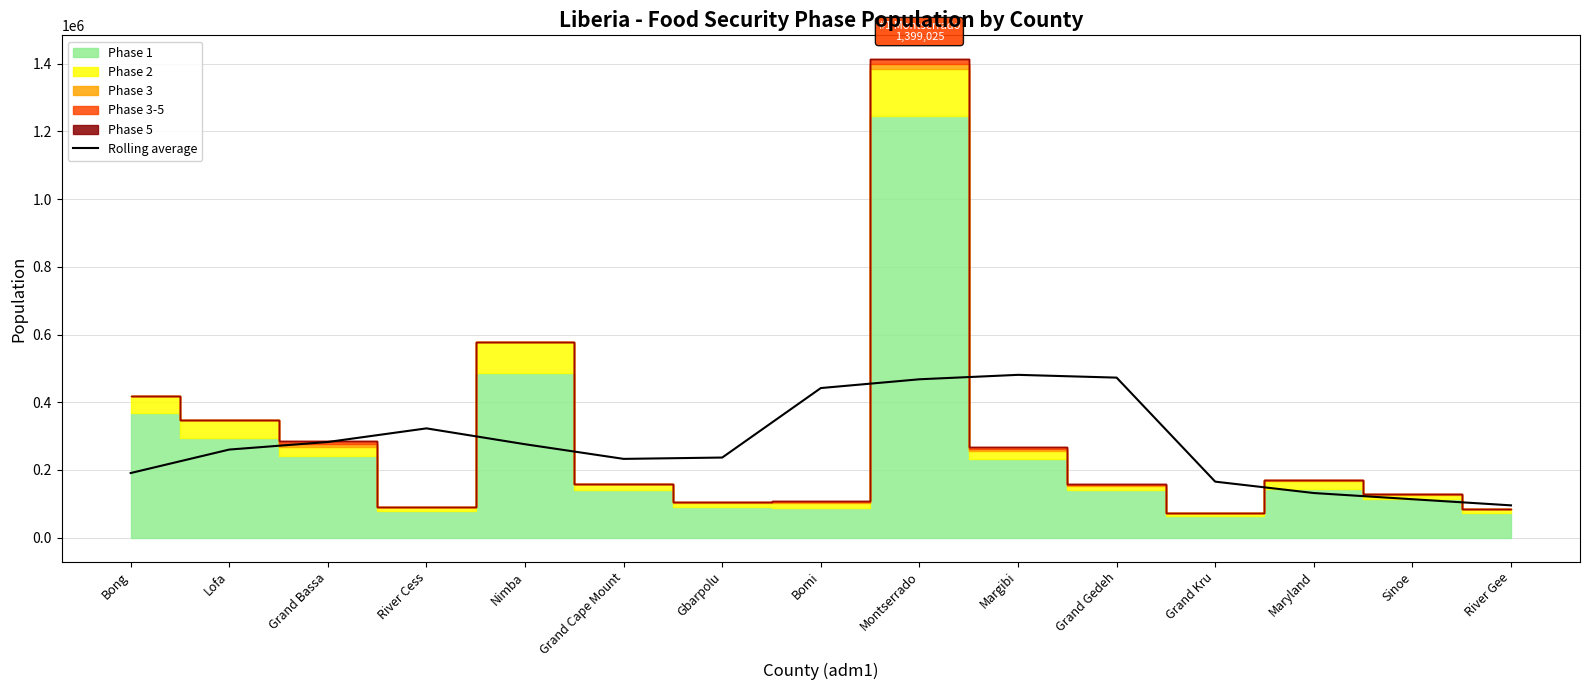

How many data points are above 260239?

8